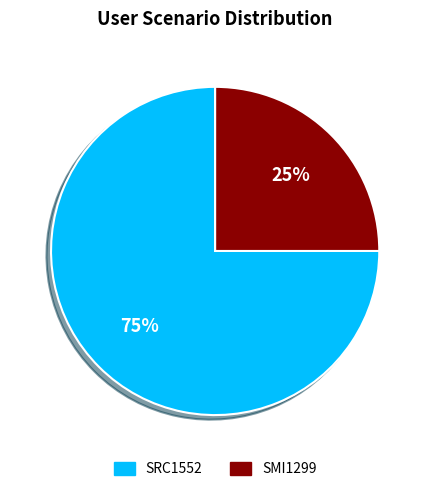

What is the smallest slice in the pie chart?

SMI1299